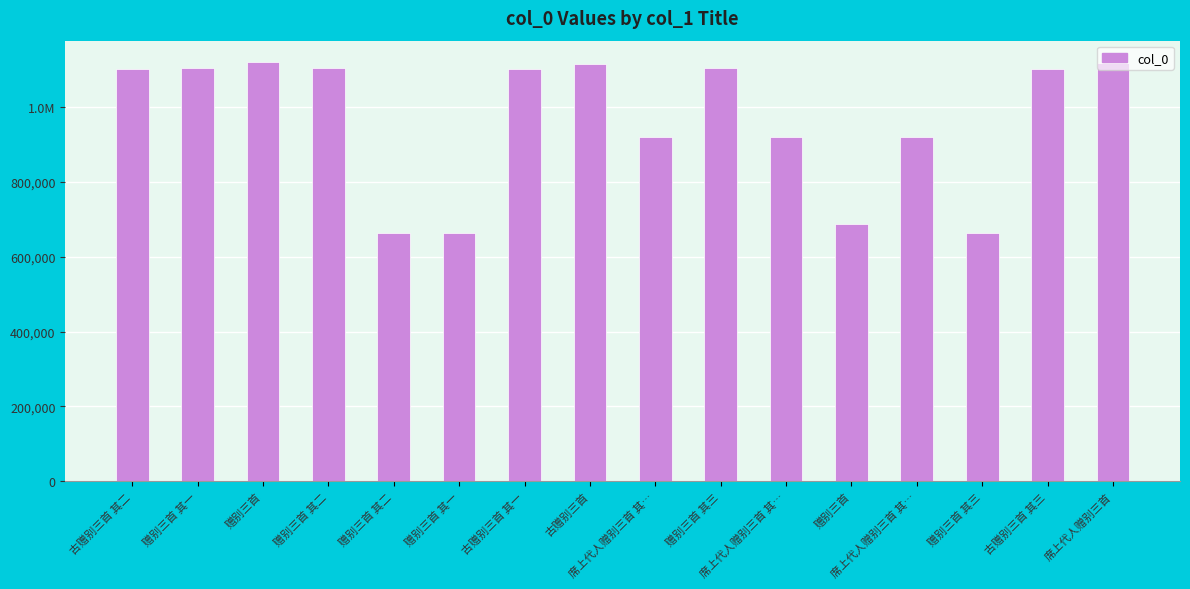

The value at 赠别三首 is 1120581. True or false?

True